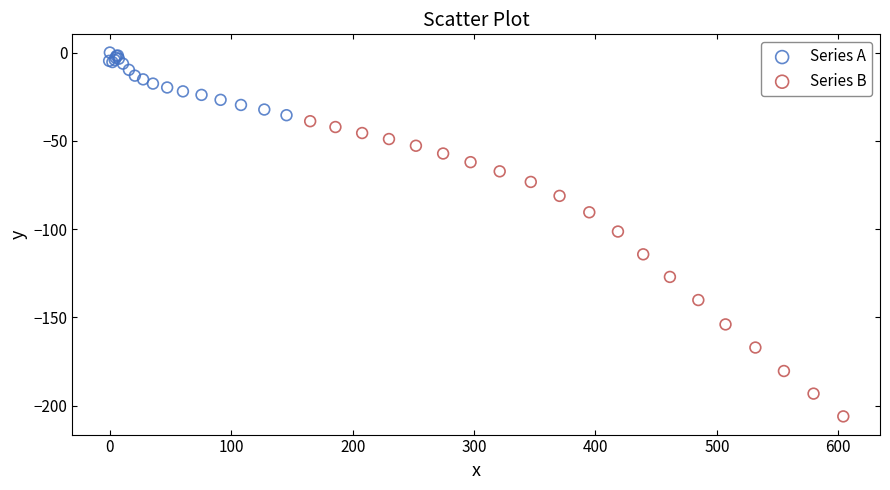

Which series contains the highest Y value?

Series A